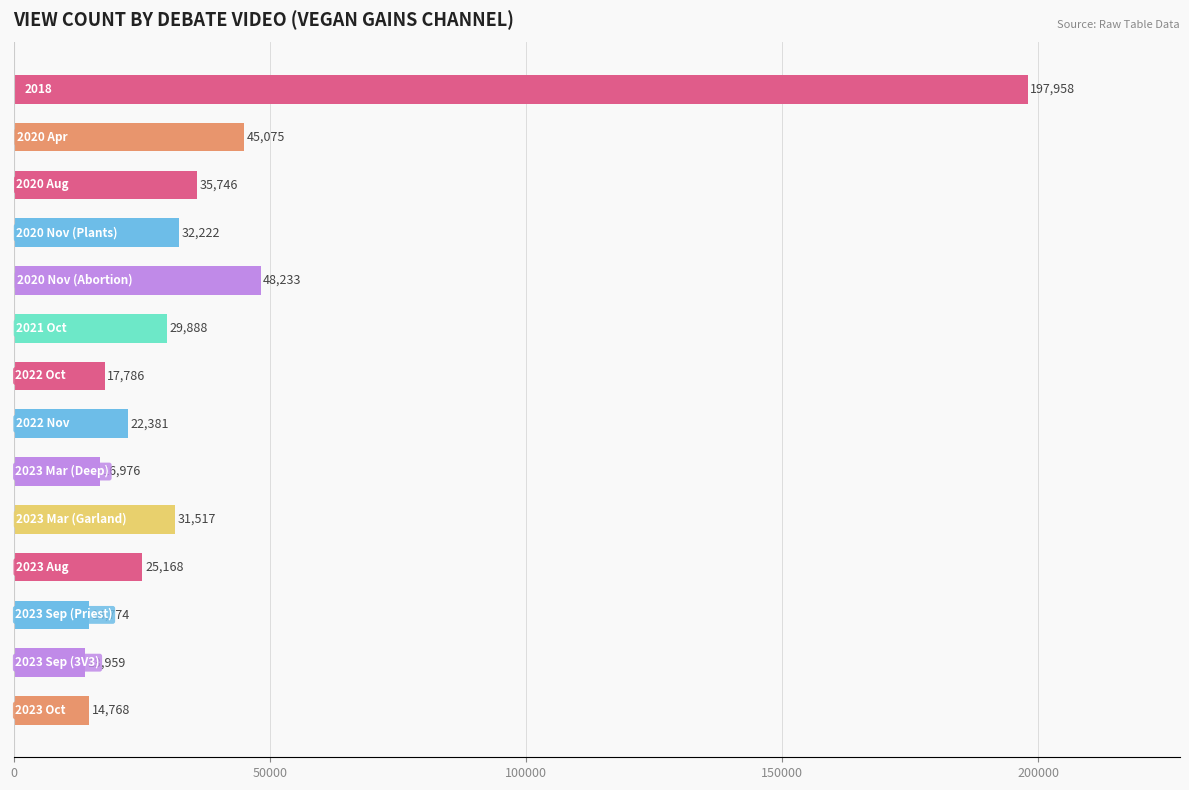

What is the difference between the second highest and second lowest values?

33465